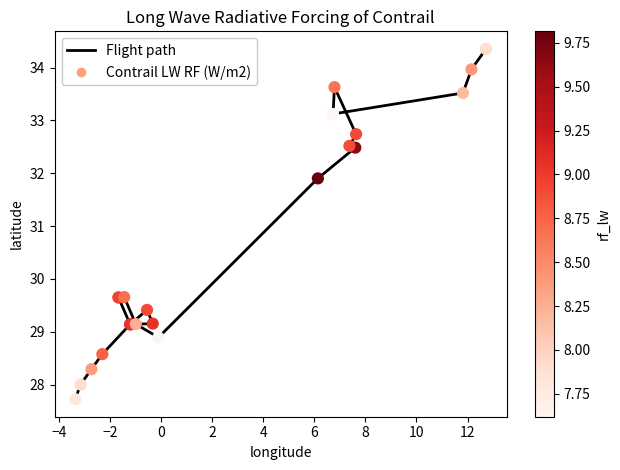

Which series has the largest total across all categories?

Flight path